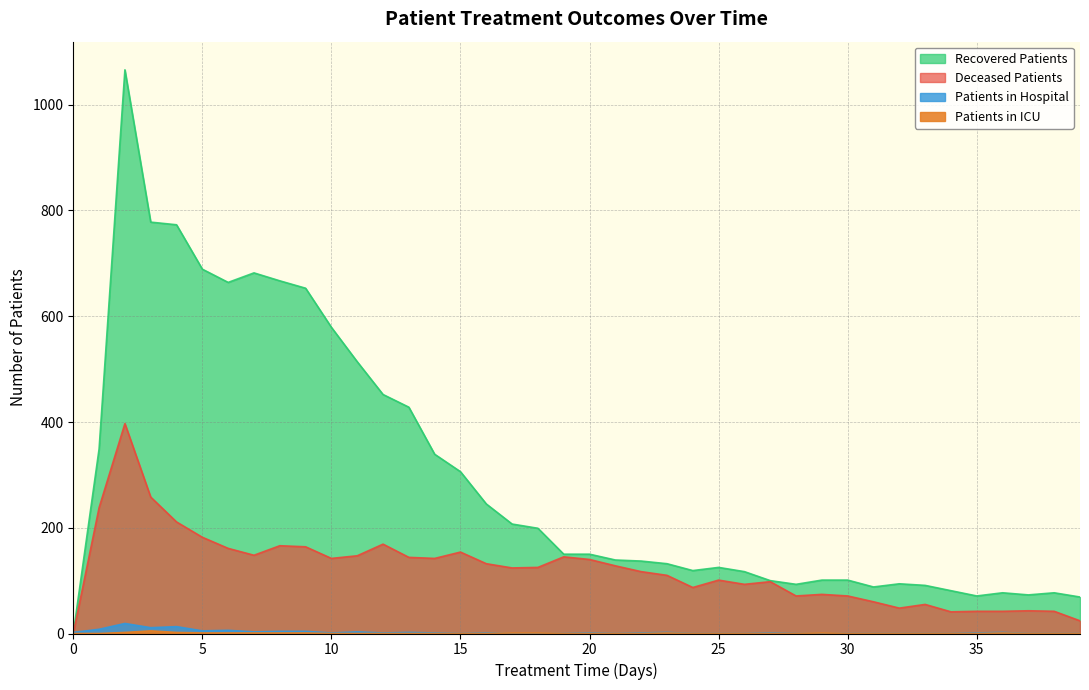

Is it true that deceased_patients equals 154 at 15?

True